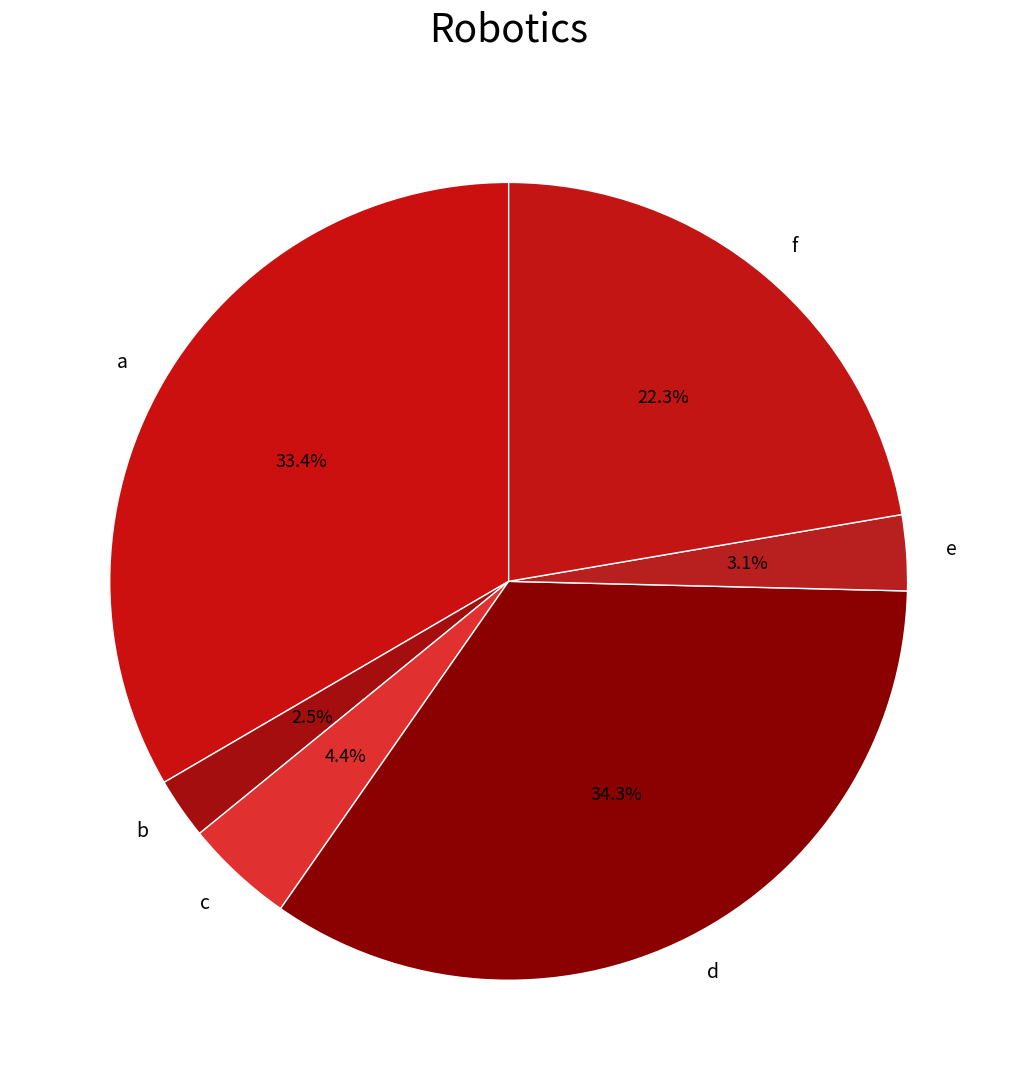

What portion of the pie excludes c?

95.6%